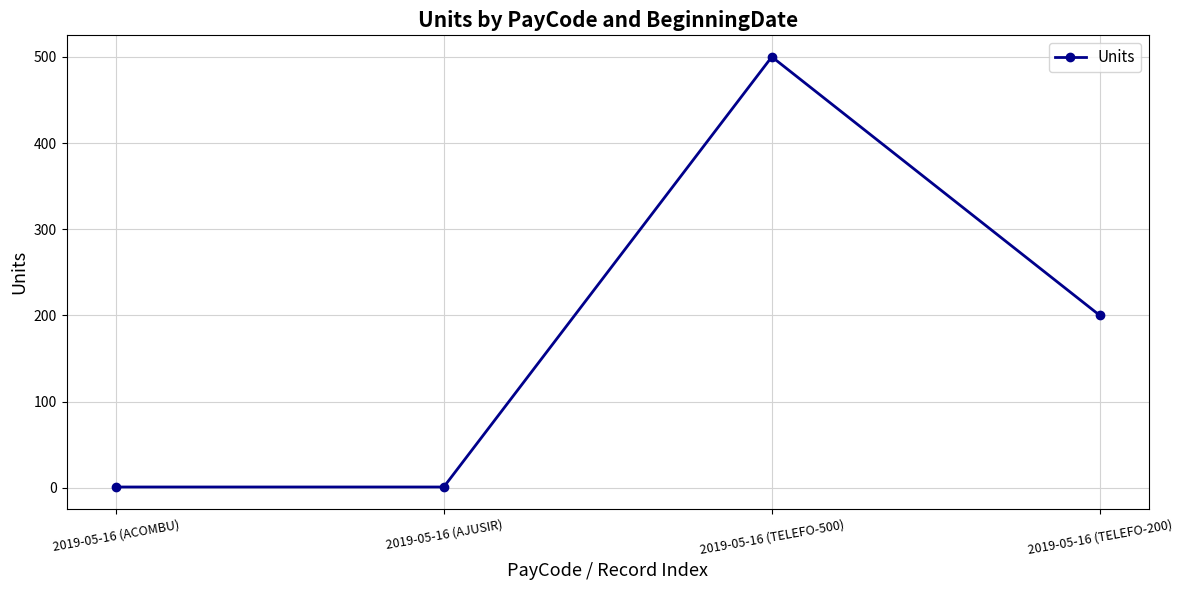

At which label does the data first exceed 200?

2019-05-16 (TELEFO-500)